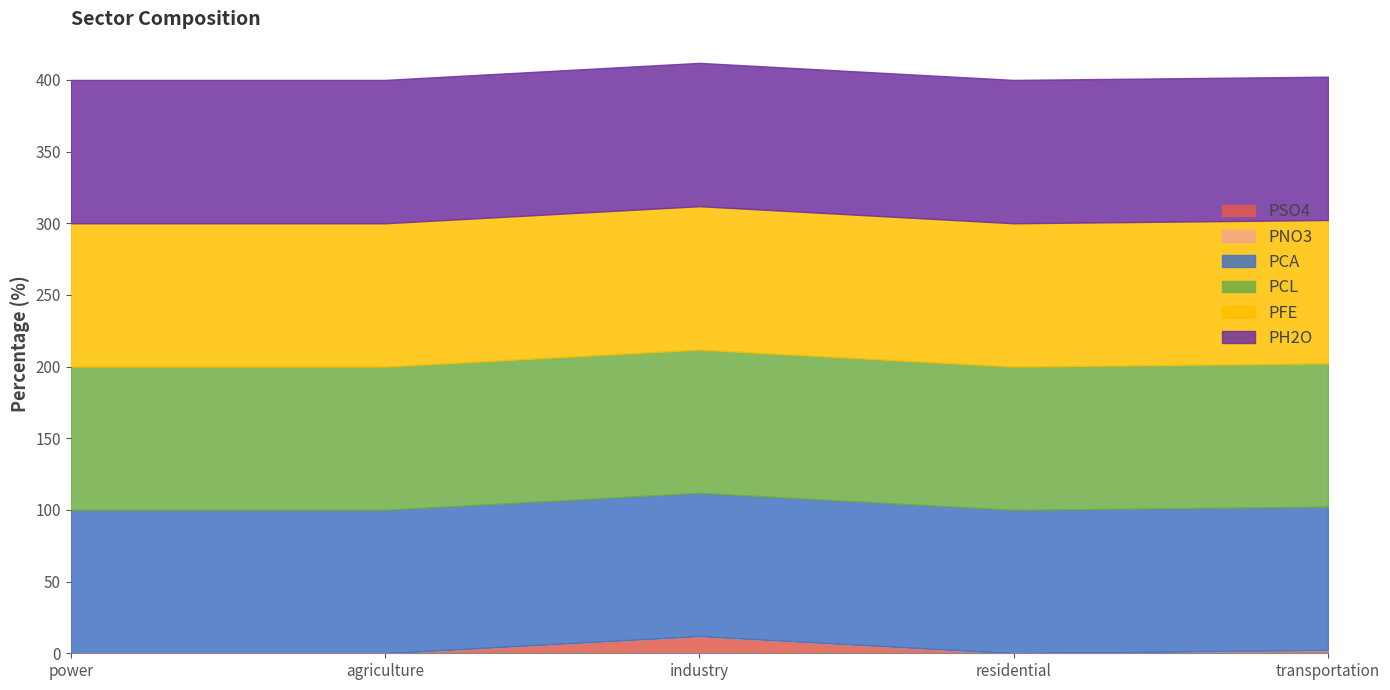

At which category is the sum across all series the highest?

industry